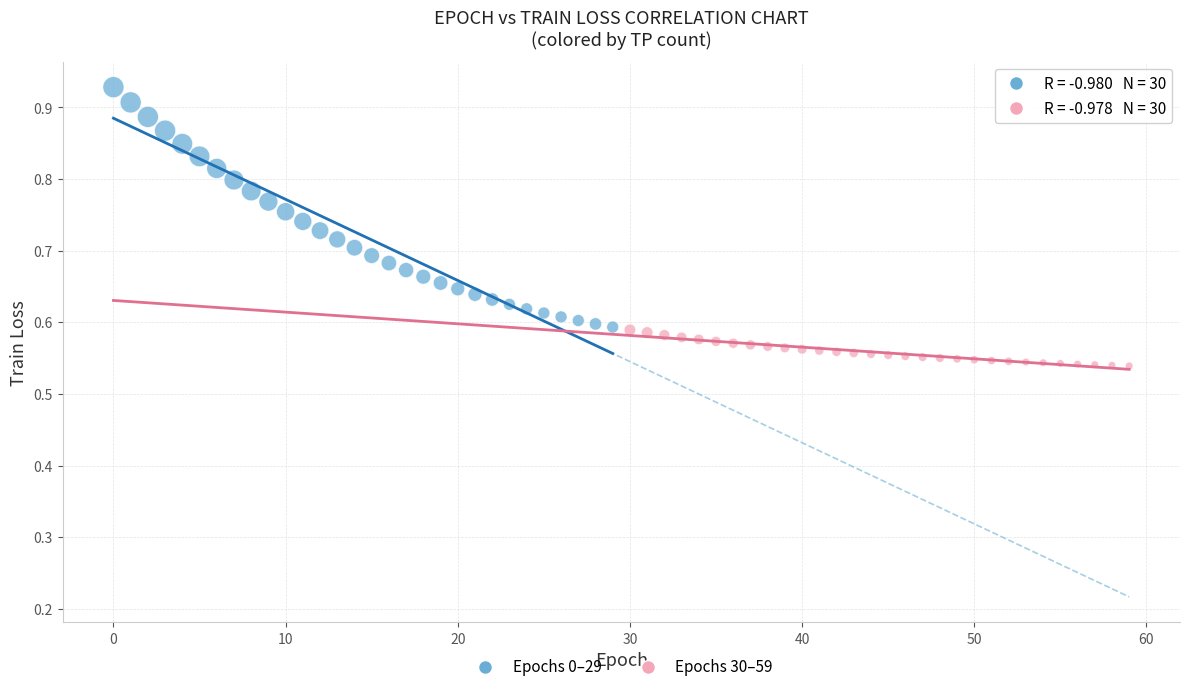

Which series has the widest spread of Y values?

Epochs 0–29